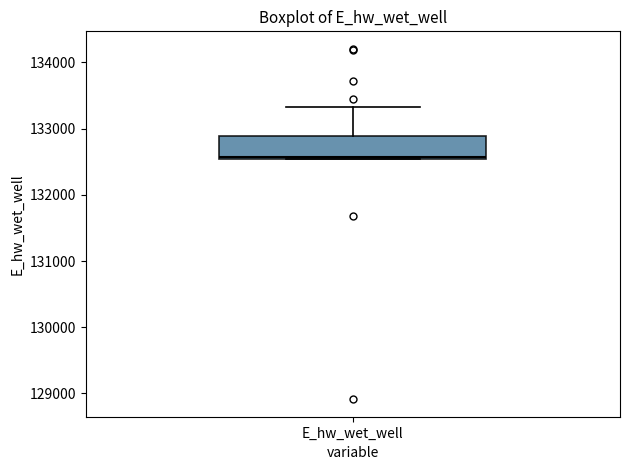

Where is the lower edge of the box for E_hw_wet_well on the y-axis? The values are not printed on the chart, so give them approximately, as read against the axis.

132500